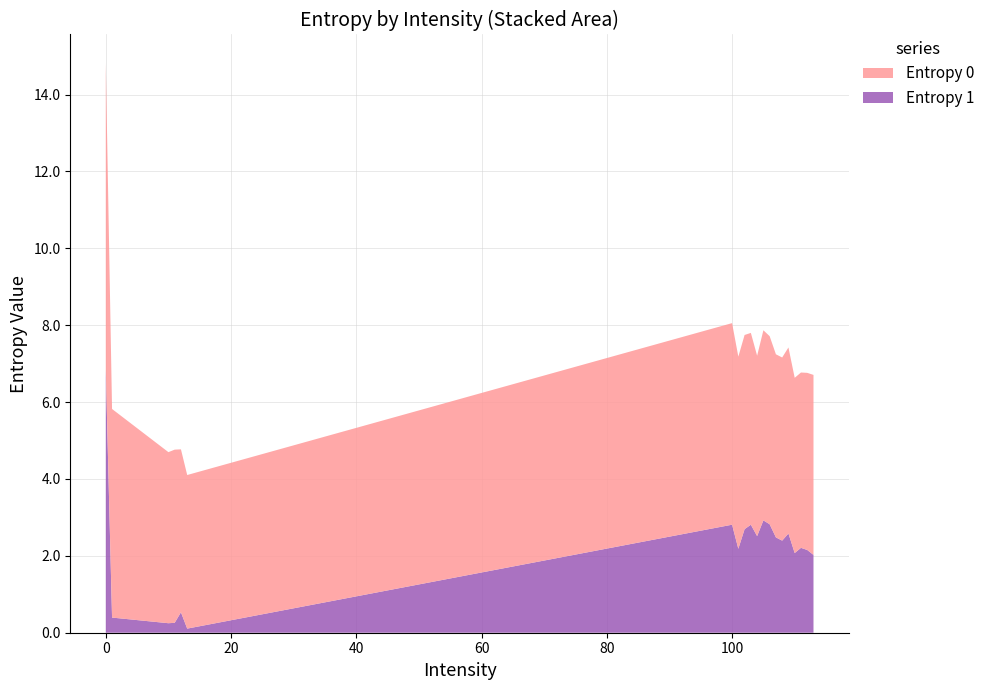

Reading left to right, what are all the values shown in this chart?

Entropy 0: 8.0	5.4	4.5	4.5	4.2	4.0	5.2	5.0	5.1	5.0	4.7	4.9	4.9	4.8	4.8	4.8	4.6	4.6	4.6	4.7
Entropy 1: 6.8	0.4	0.2	0.3	0.5	0.1	2.8	2.2	2.7	2.8	2.5	2.9	2.8	2.5	2.4	2.6	2.1	2.2	2.2	2.0